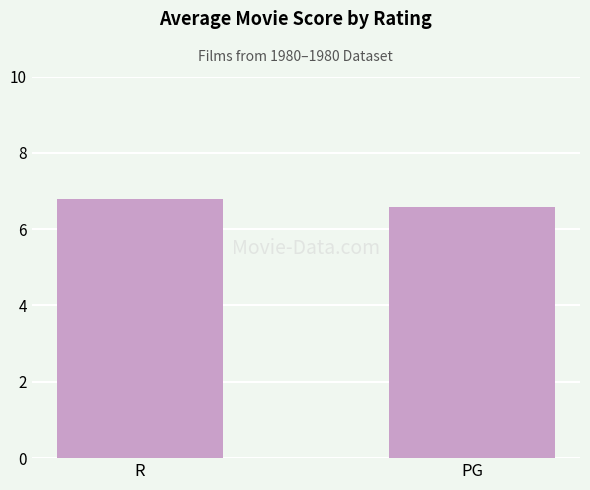

What is the change in value from R to PG?

-0.2